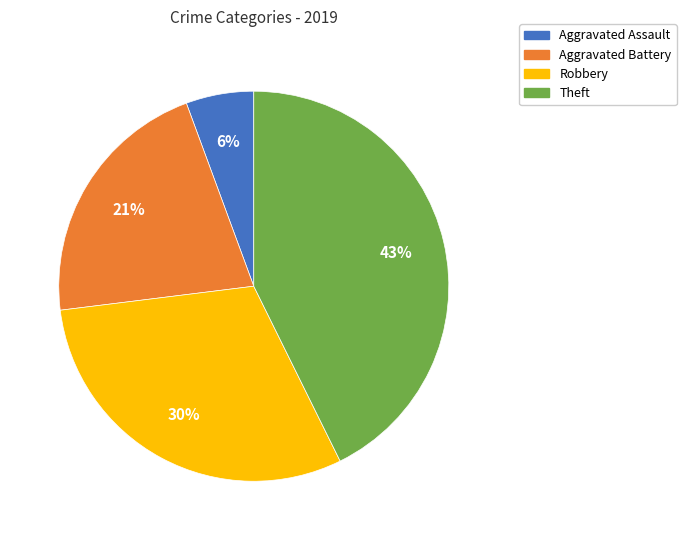

Does Aggravated Battery account for over 50% of the chart?

No